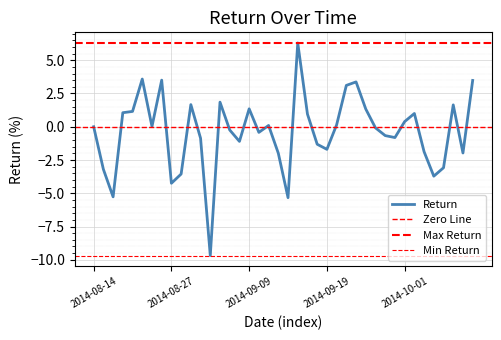

Is this an area chart (filled region under the line)?

No